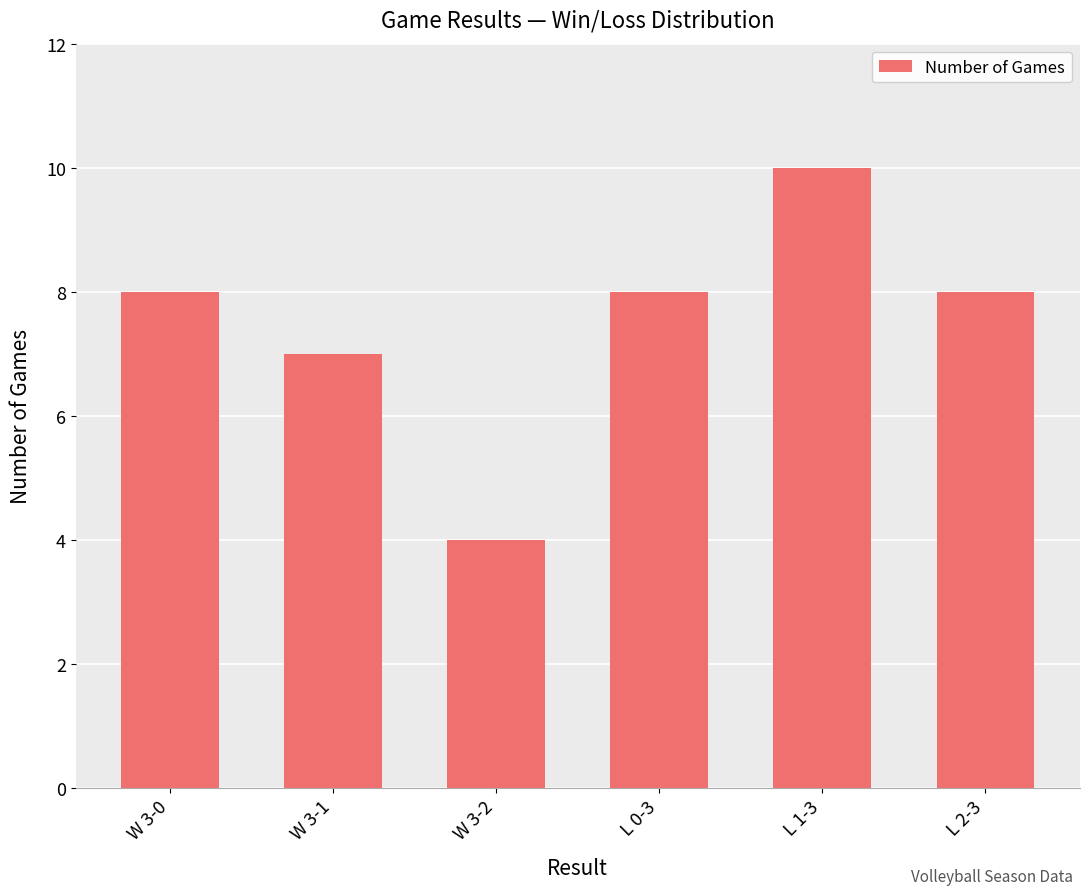

What is the label of the 1st bar from the right?

L 2-3